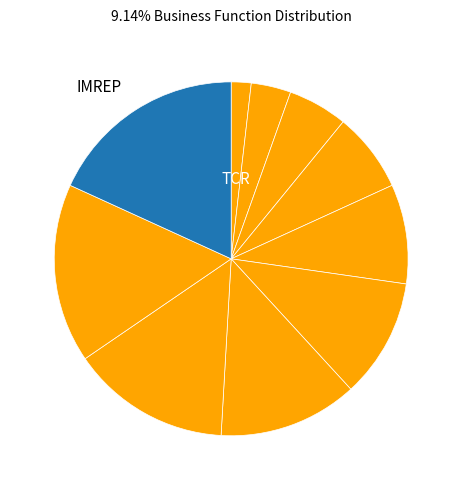

How many slices are in this pie chart?

10